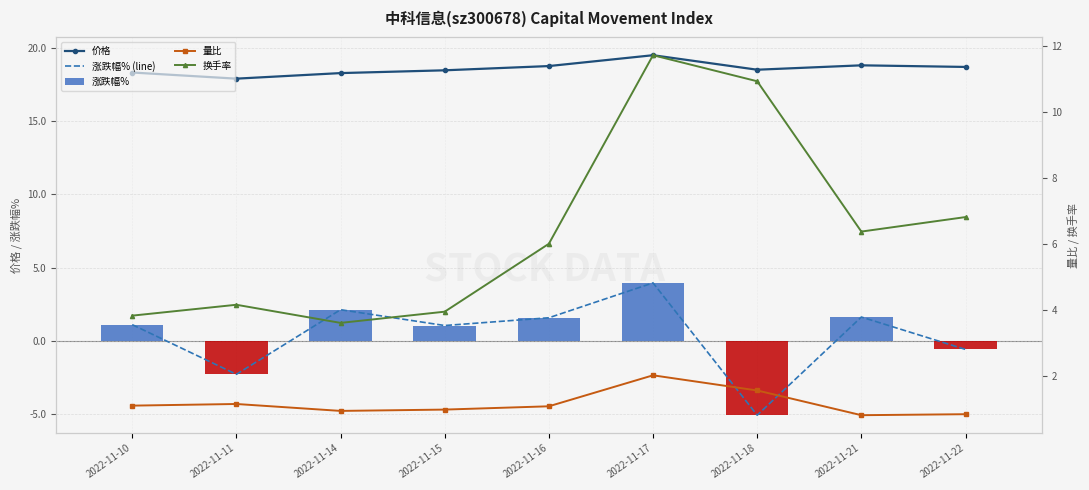

Is the value of 价格 at 2022-11-17 greater than the value of 量比 at 2022-11-17?

Yes